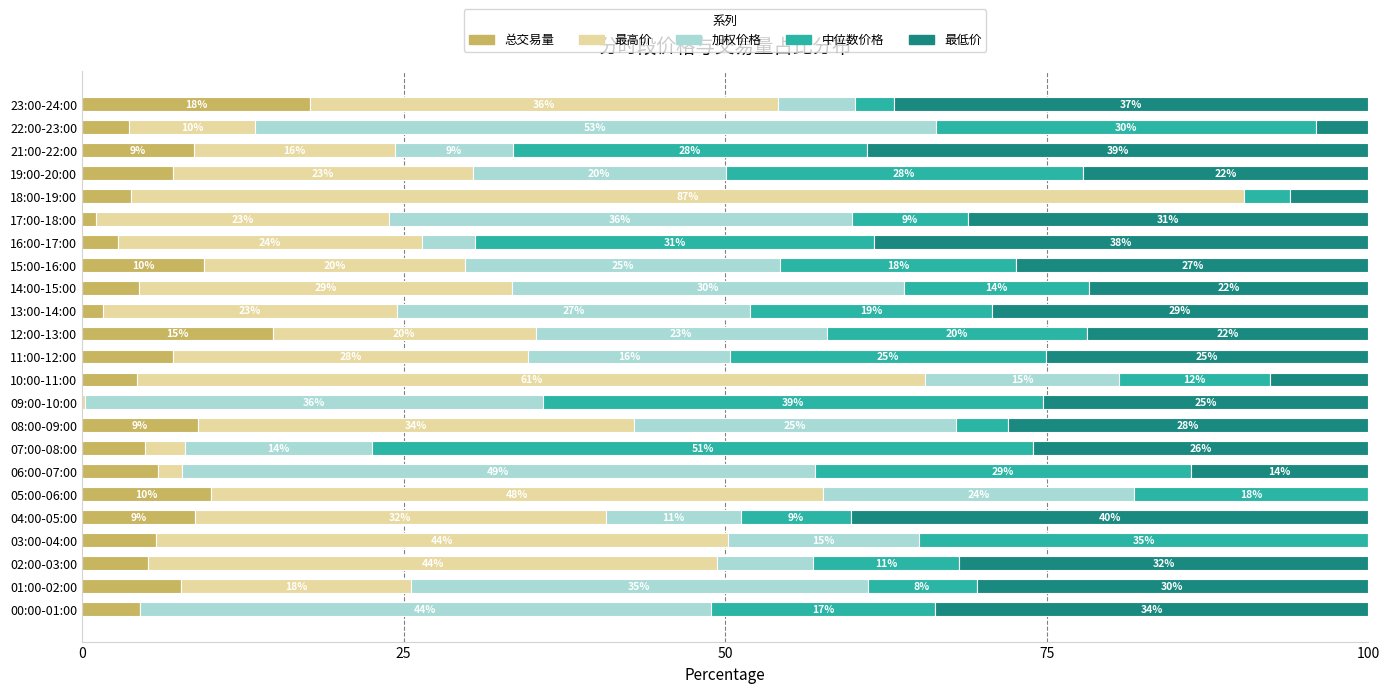

What is the total value across all series at 08:00-09:00?

100.0